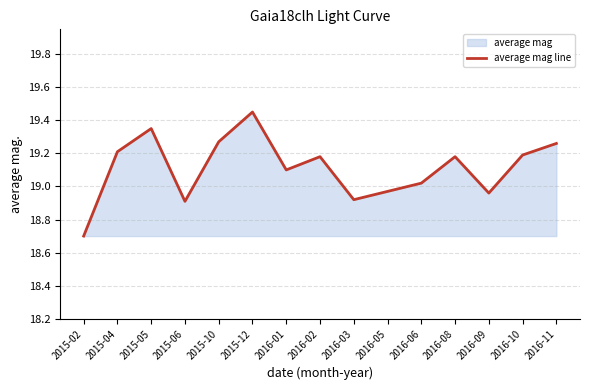

What is the approximate value at 2015-12?

19.4